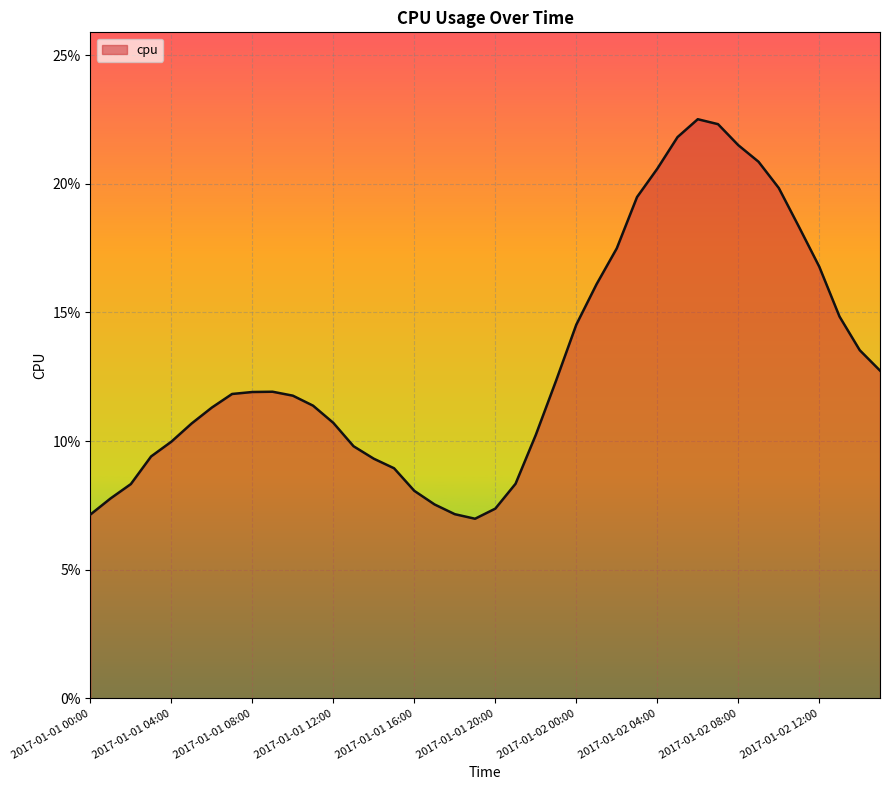

What is the label of the 1st point from the left?

2017-01-01 00:00